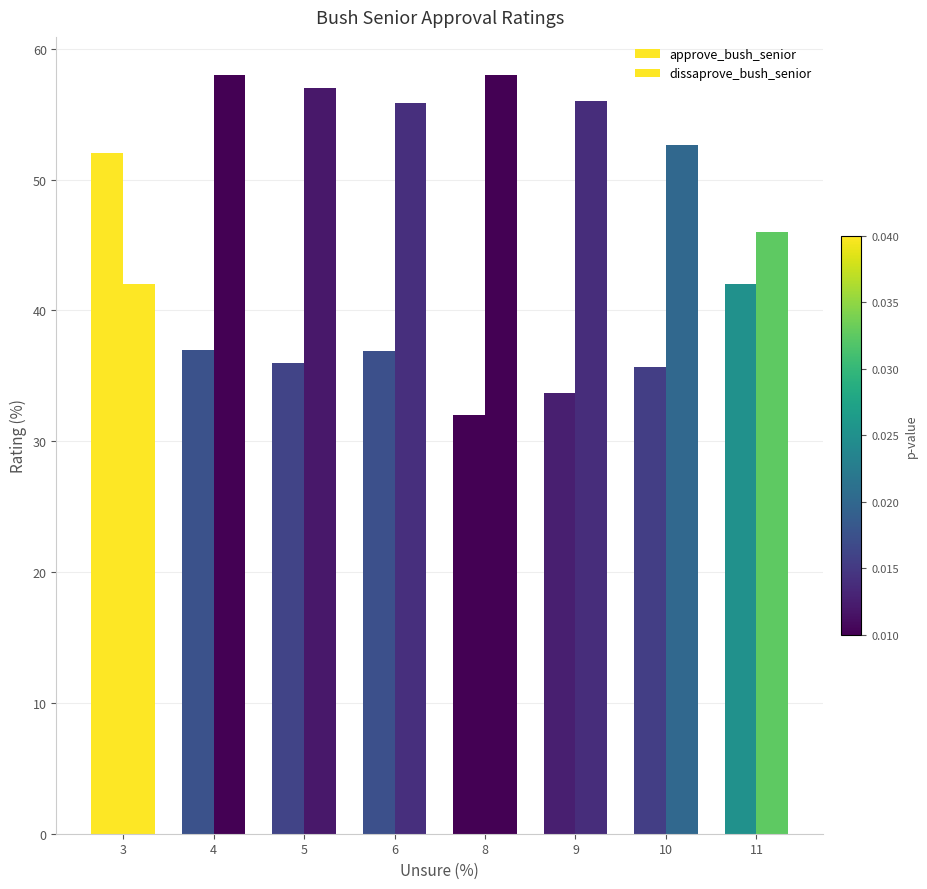

How many bars are there in total?

16